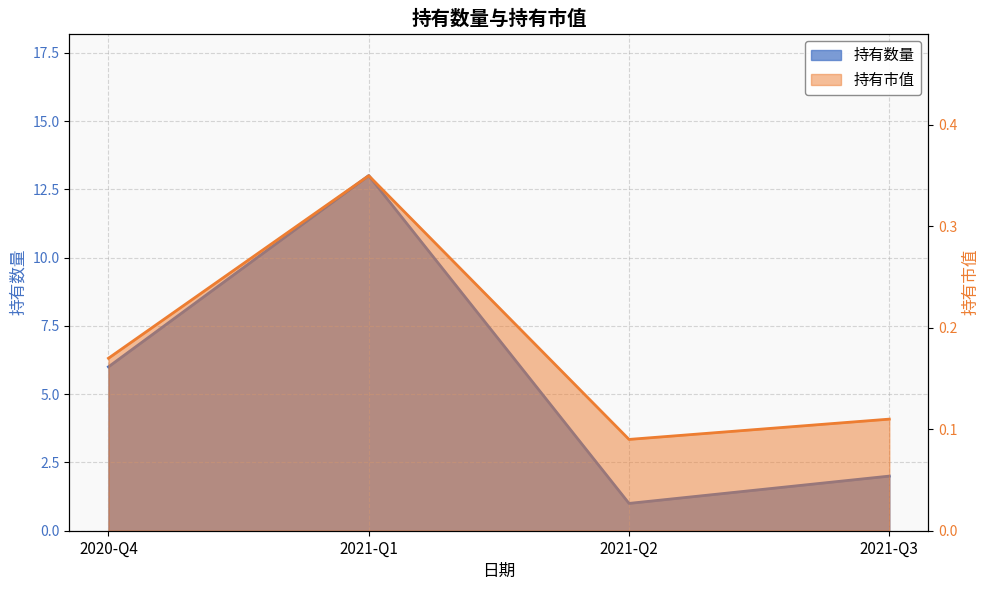

What is the label of the 4th point from the right?

2020-Q4